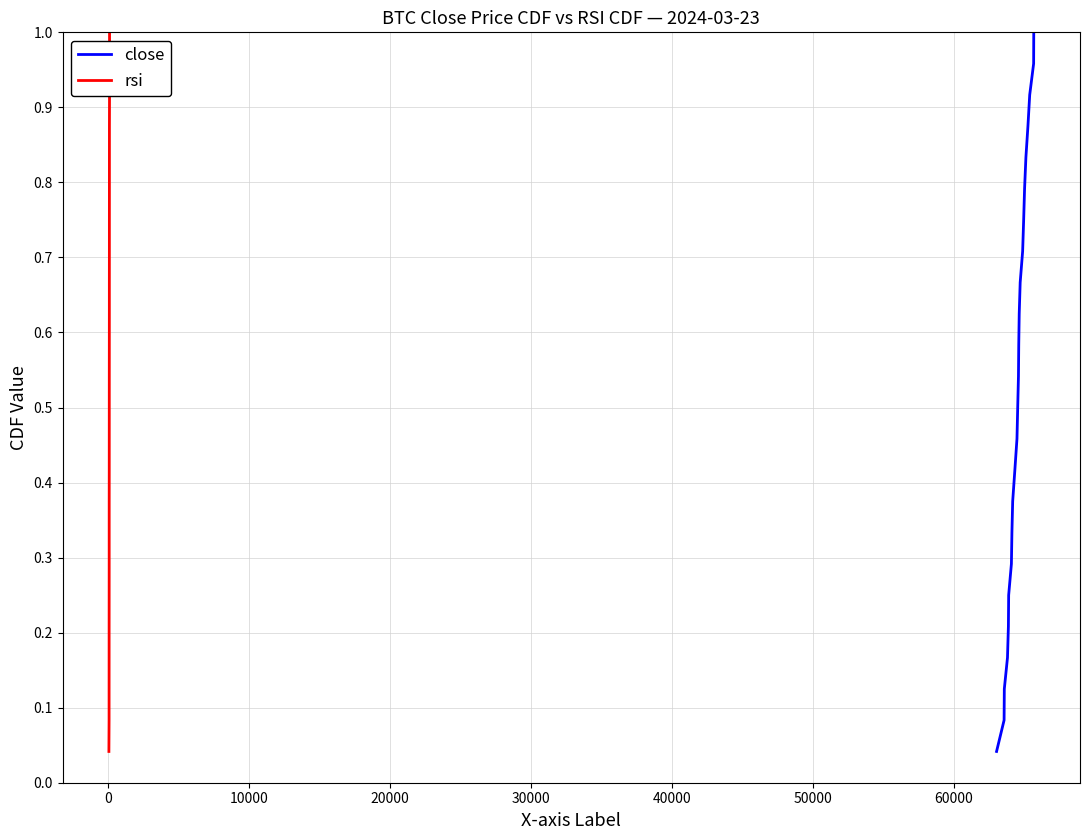

Is the value of close at 10 greater than the value of rsi at 20?

No